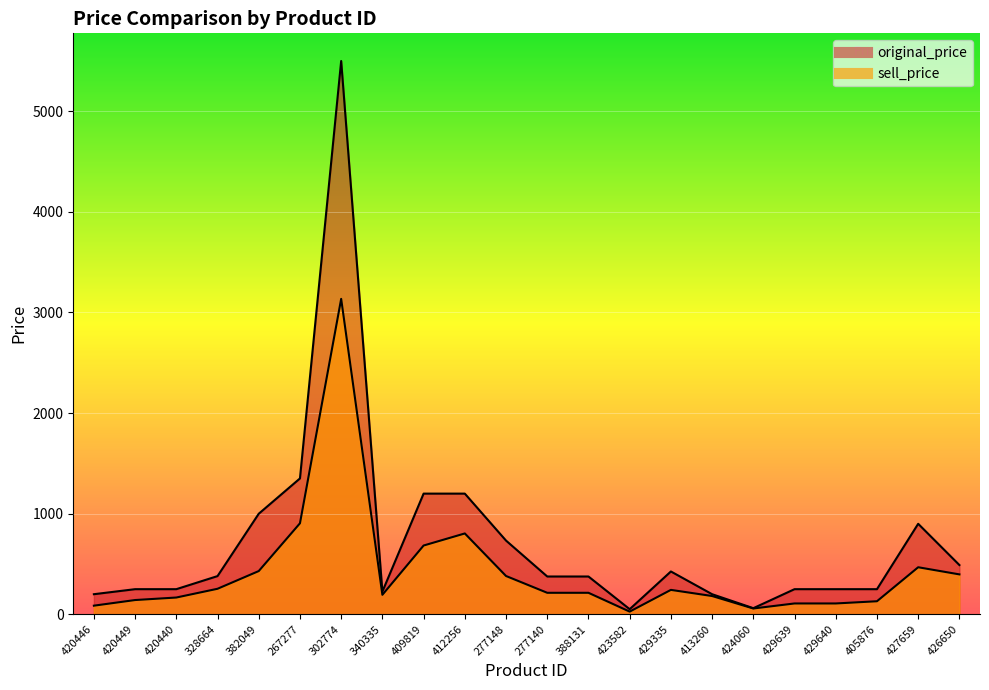

Which series has the largest total across all categories?

original_price